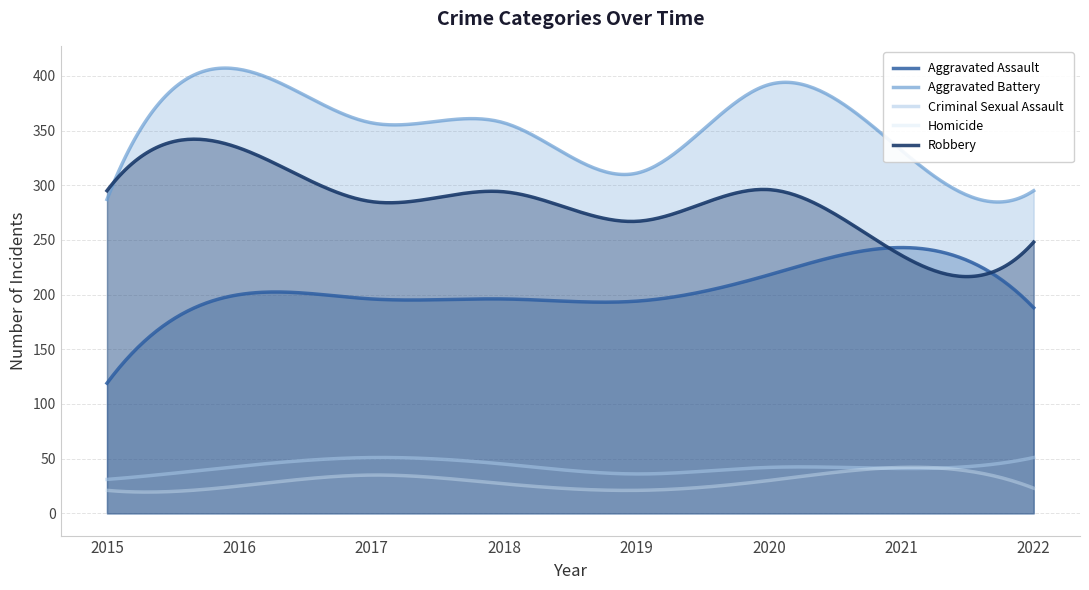

Is it true that Robbery equals 294 at 2018?

True